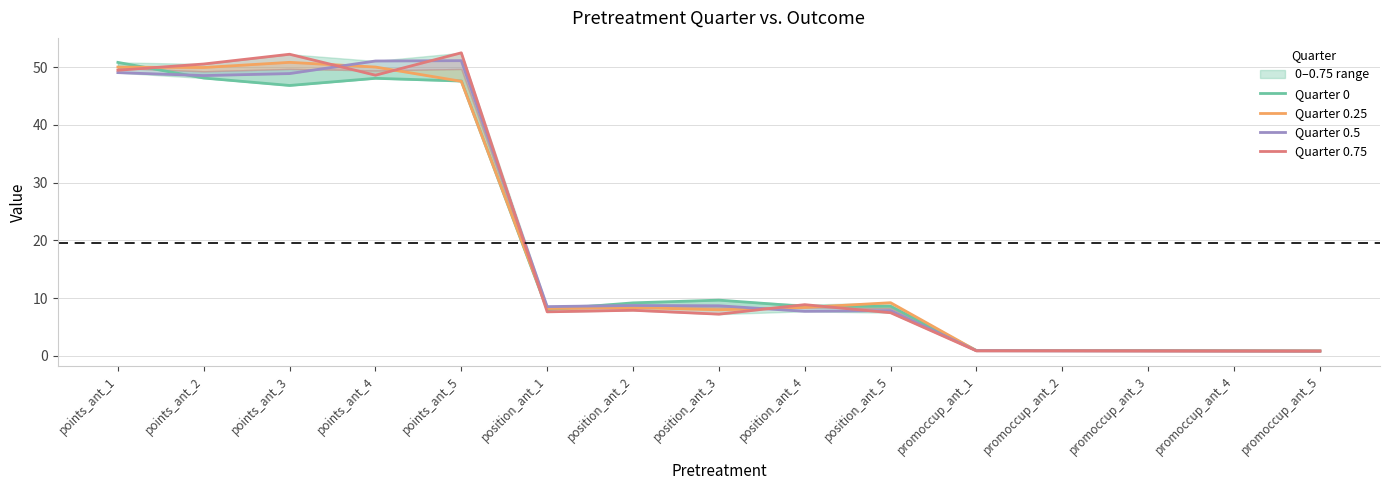

Where is the first local minimum for Quarter 0?

points_ant_3